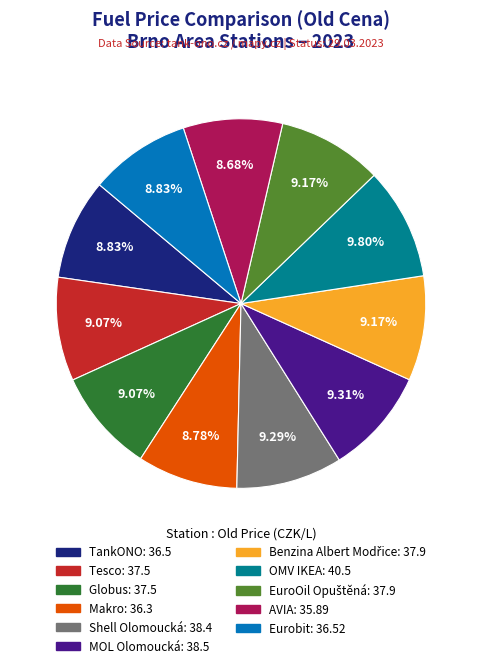

To the nearest percent, what percentage of the pie is AVIA?

9%